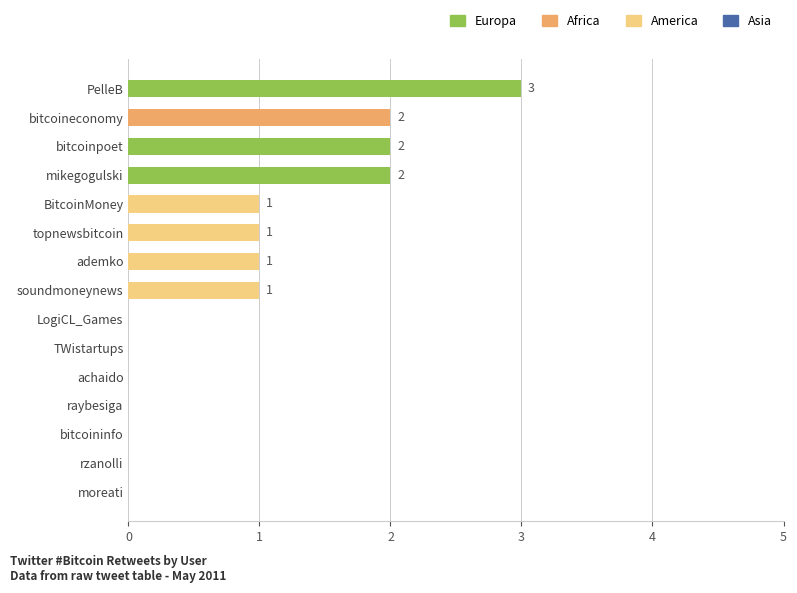

What is the ratio of the value at BitcoinMoney to the value at topnewsbitcoin?

1.0